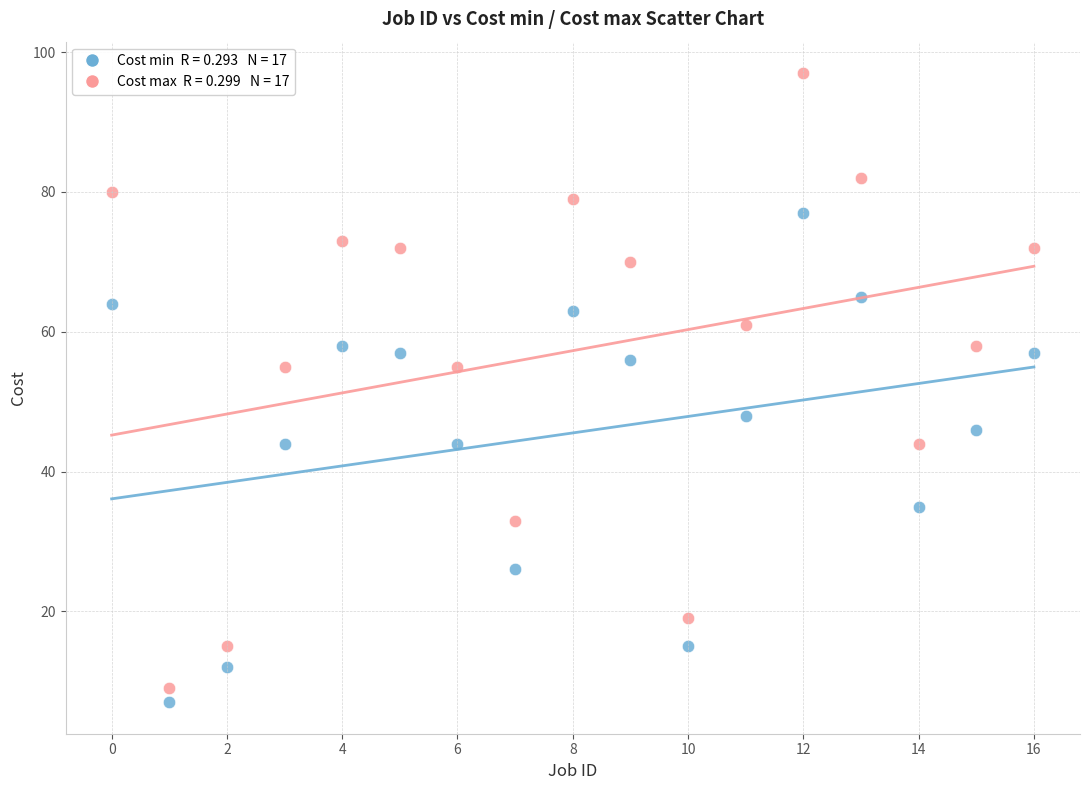

Across all data points, what is the range of Y values (max minus min)?

90